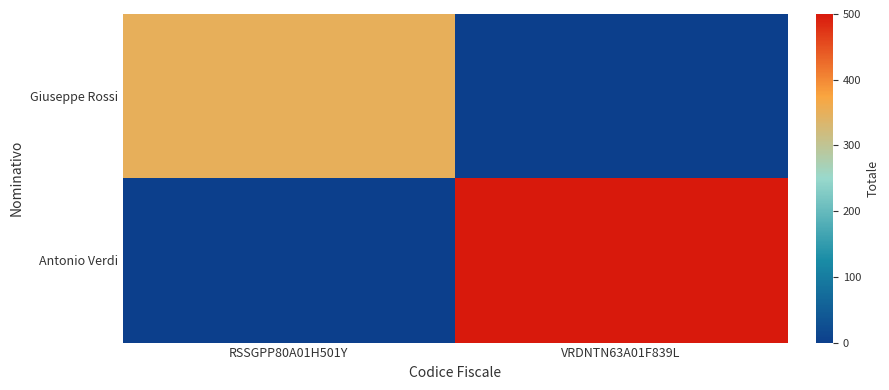

What is the difference between the highest and lowest values at VRDNTN63A01F839L?

500